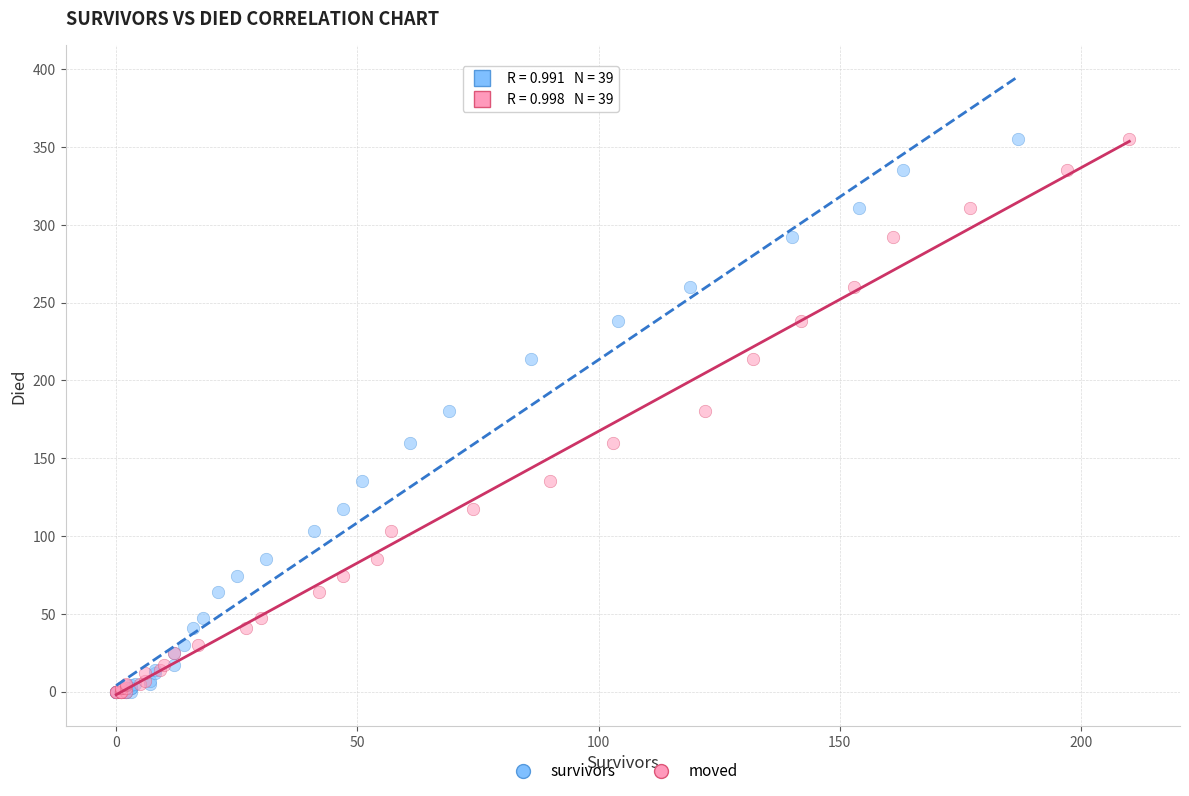

What are all the series names shown in the legend?

survivors, moved